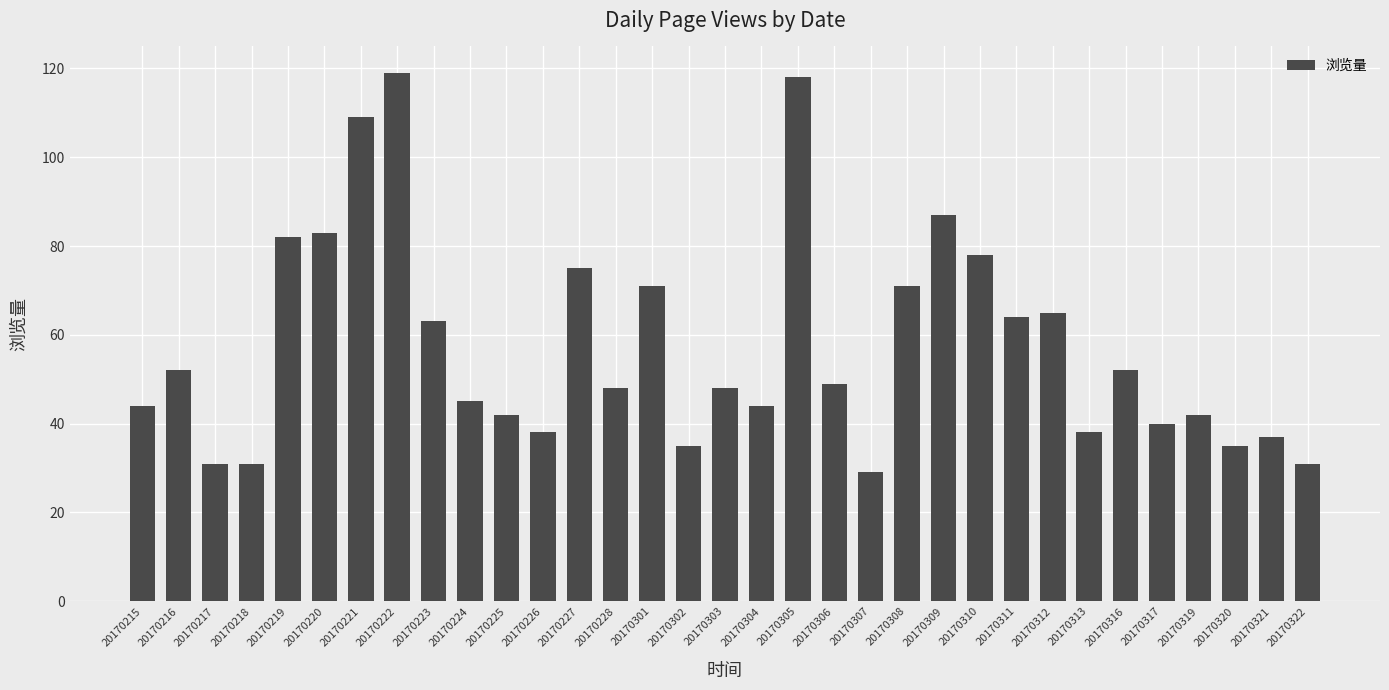

The chart shows a value of 13 at 20170303. True or false?

False